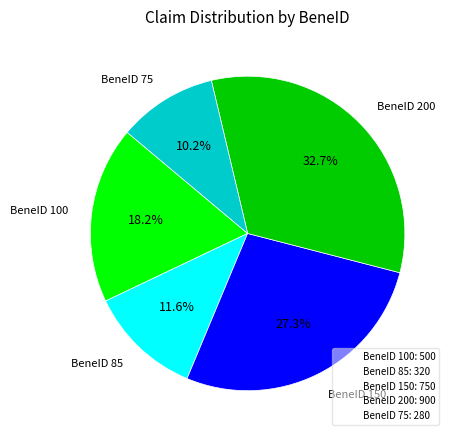

What is the smallest slice in the pie chart?

BeneID 75: 280